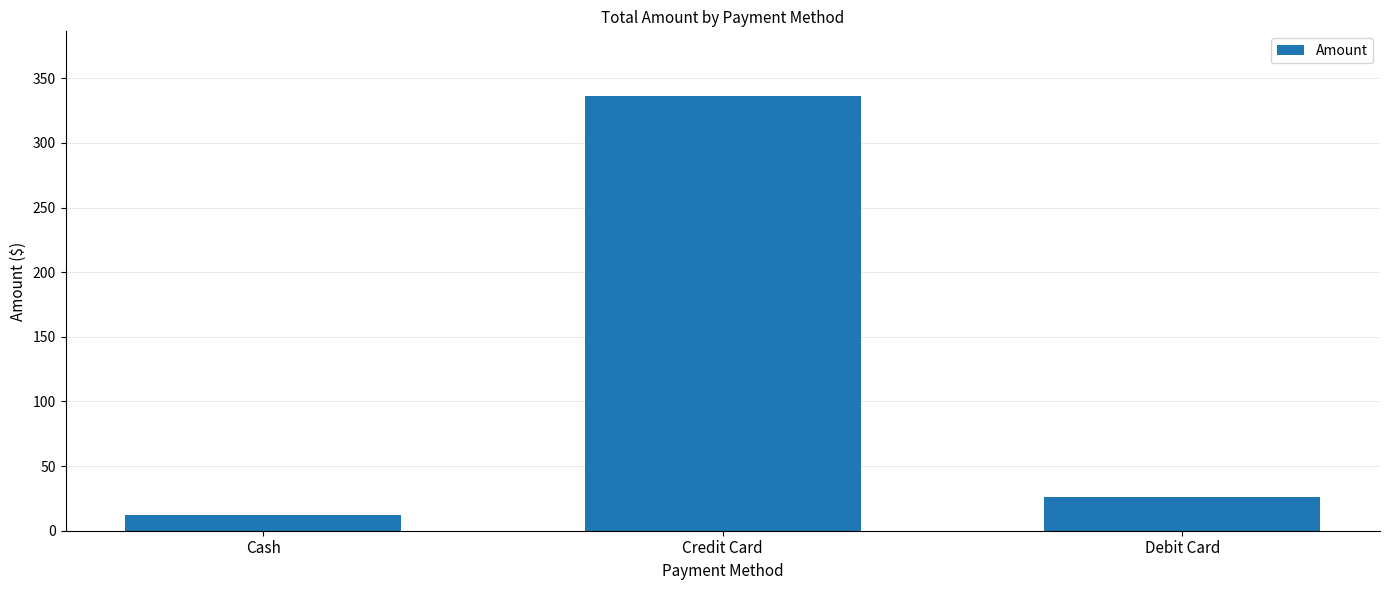

Reading left to right, list all the values displayed in this chart.

Cash=12.5	Credit Card=336.0	Debit Card=25.8